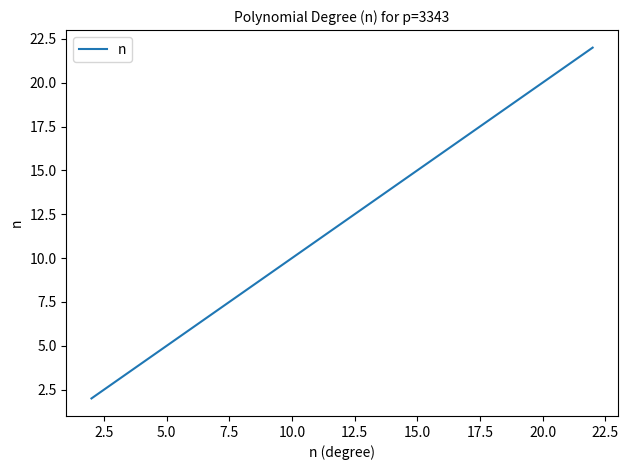

What is the greatest value displayed?

22